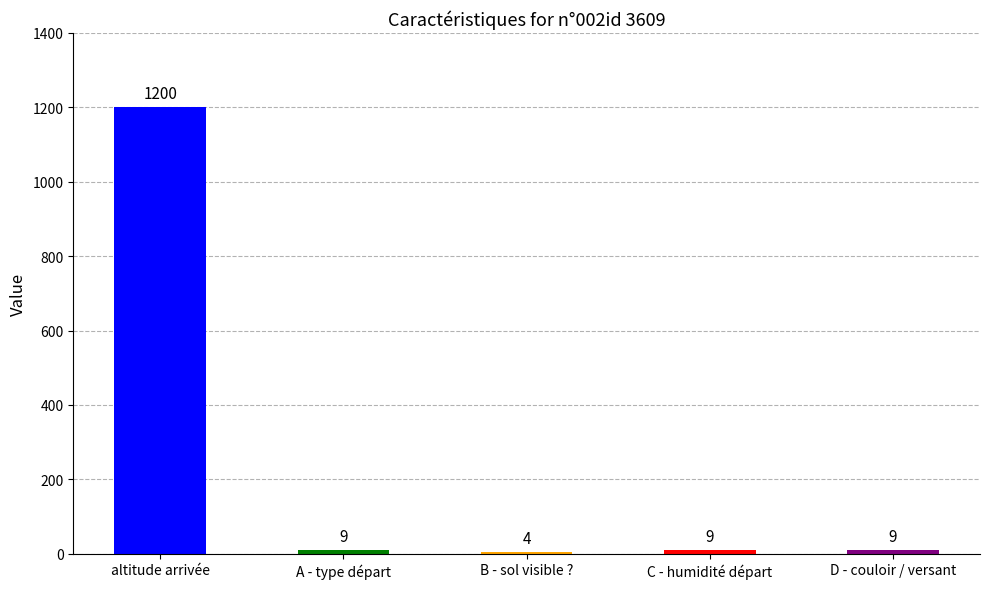

What is the value of the D - couloir / versant bar at the 12th from the left?

9